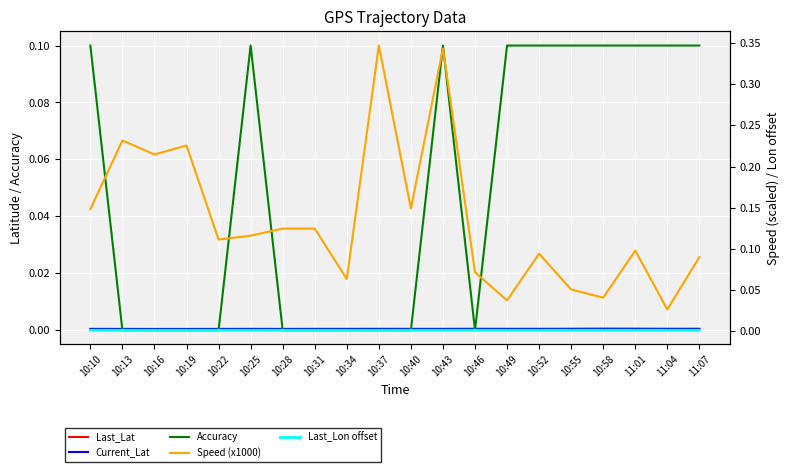

How many series are shown in this chart?

5